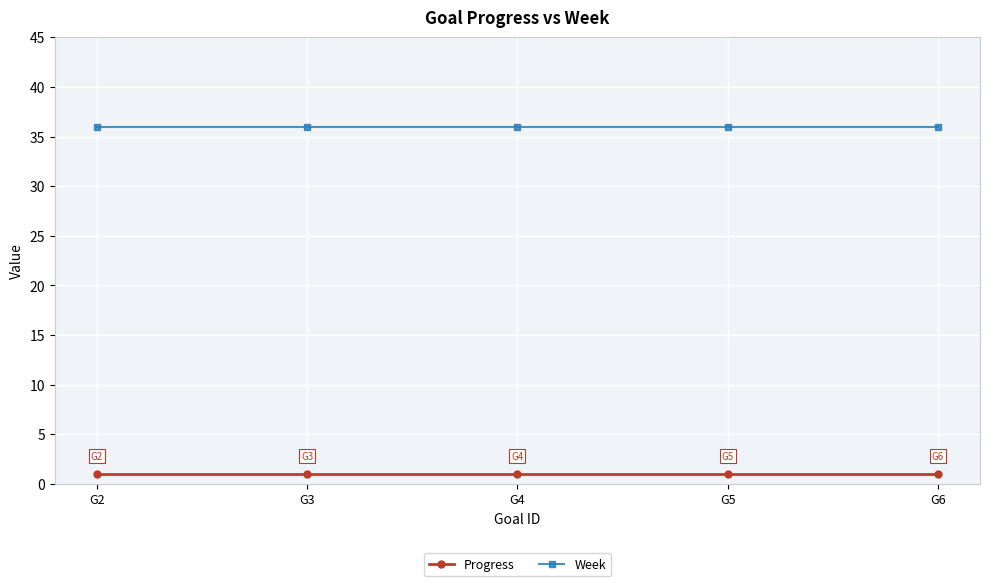

Read the Week value at G2.

36